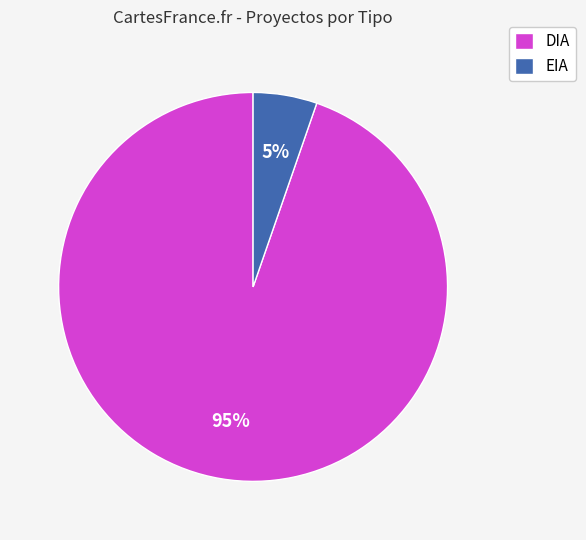

Which slice is the largest?

DIA